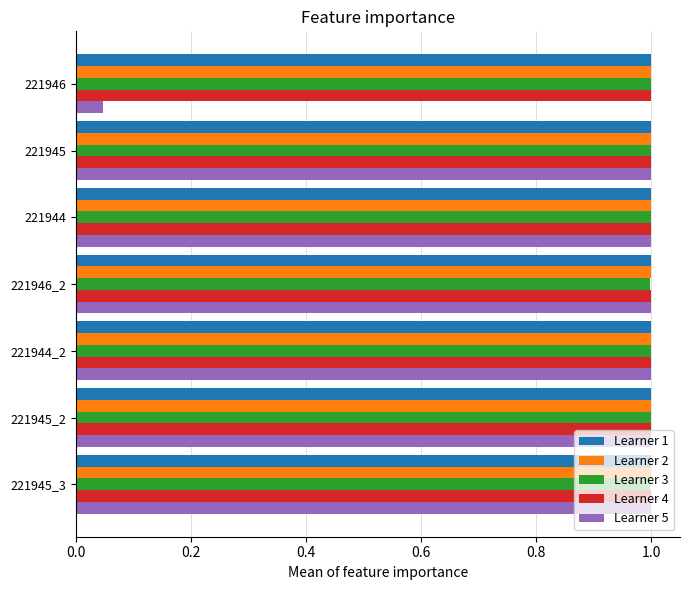

At how many categories does at least one series exceed 0?

7